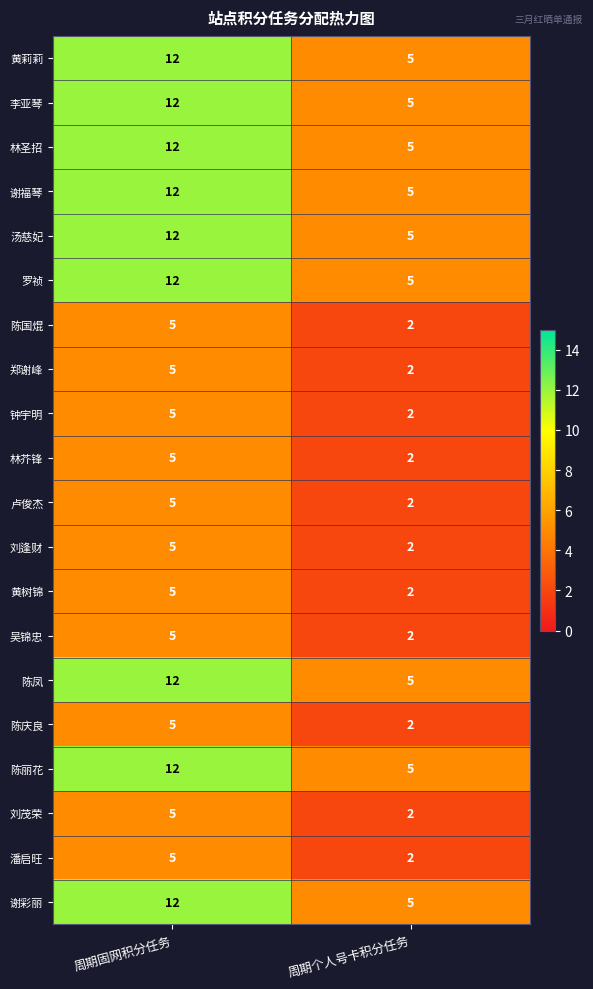

How many categories are shown in the chart?

2